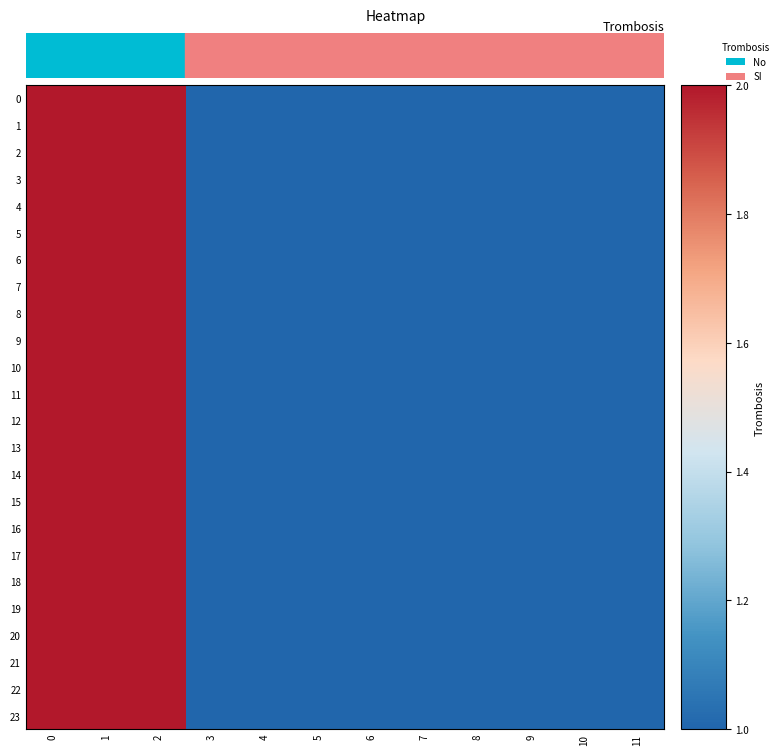

How many categories are shown in the chart?

12